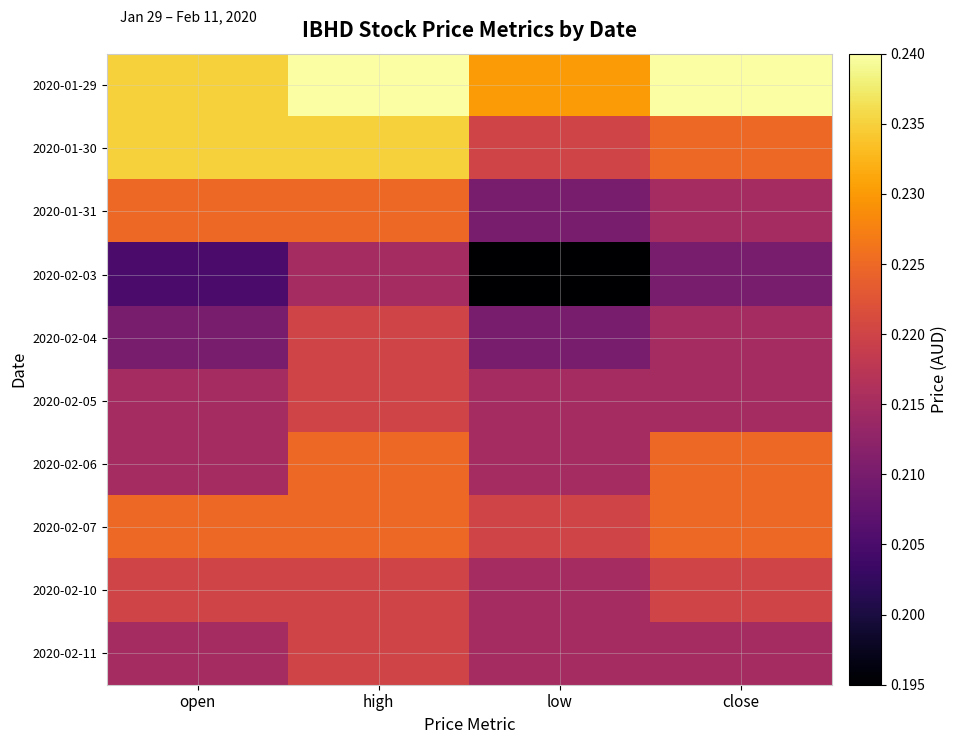

Reading right to left, list all the values displayed in this chart.

2020-01-29: close=0.2	low=0.2	high=0.2	open=0.2
2020-01-30: close=0.2	low=0.2	high=0.2	open=0.2
2020-01-31: close=0.2	low=0.2	high=0.2	open=0.2
2020-02-03: close=0.2	low=0.2	high=0.2	open=0.2
2020-02-04: close=0.2	low=0.2	high=0.2	open=0.2
2020-02-05: close=0.2	low=0.2	high=0.2	open=0.2
2020-02-06: close=0.2	low=0.2	high=0.2	open=0.2
2020-02-07: close=0.2	low=0.2	high=0.2	open=0.2
2020-02-10: close=0.2	low=0.2	high=0.2	open=0.2
2020-02-11: close=0.2	low=0.2	high=0.2	open=0.2